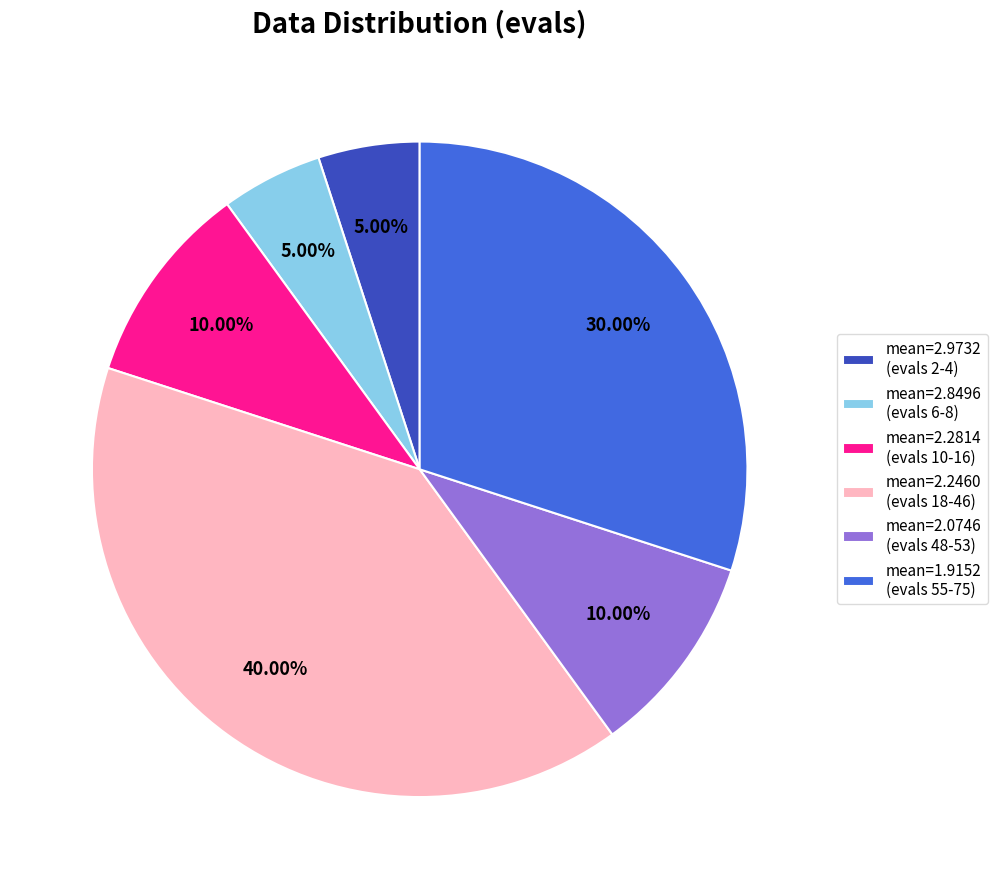

Is there any slice that represents more than half of the pie?

No